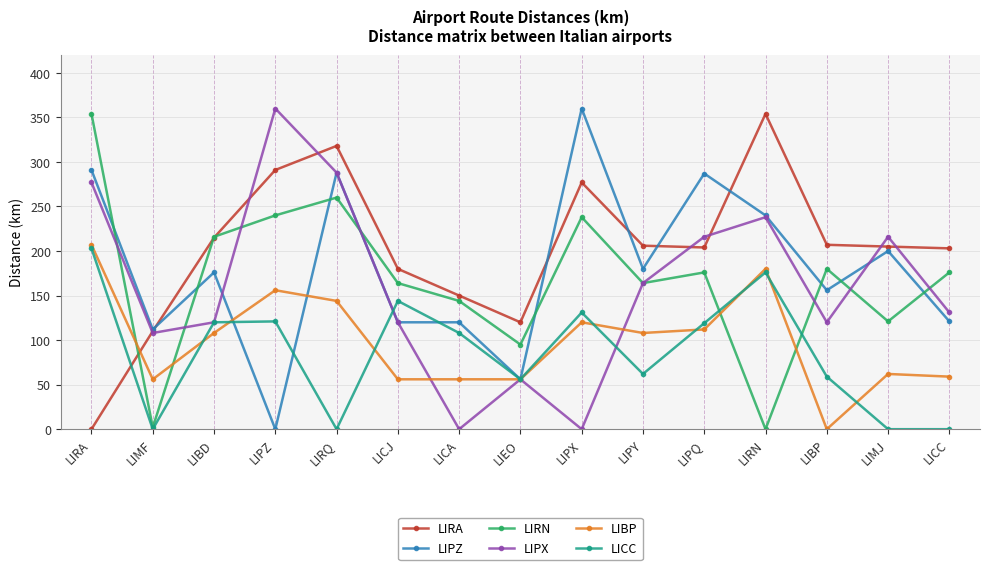

What is the difference between the maximum and second lowest values in the LIRN series?

352